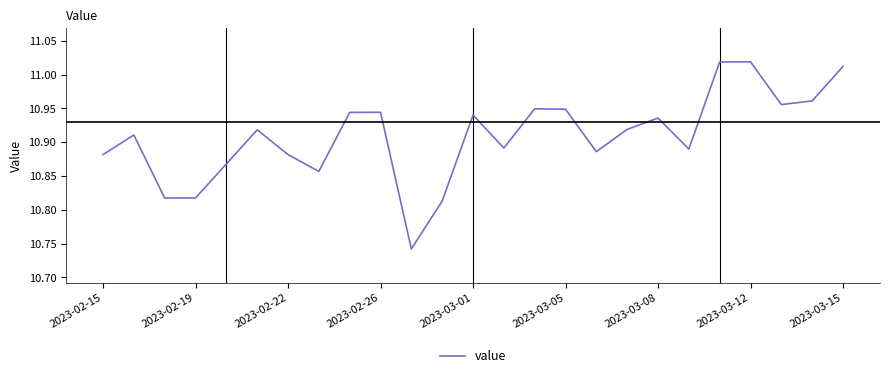

What is the difference between the maximum and minimum values?

0.3